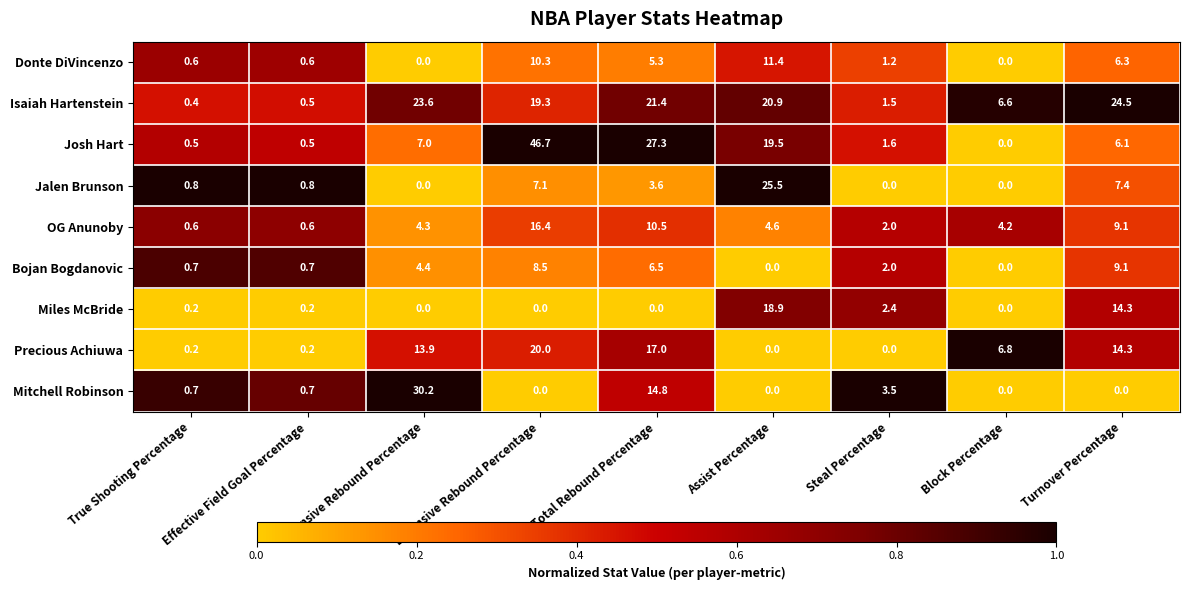

What is the maximum value shown in the chart?

46.7